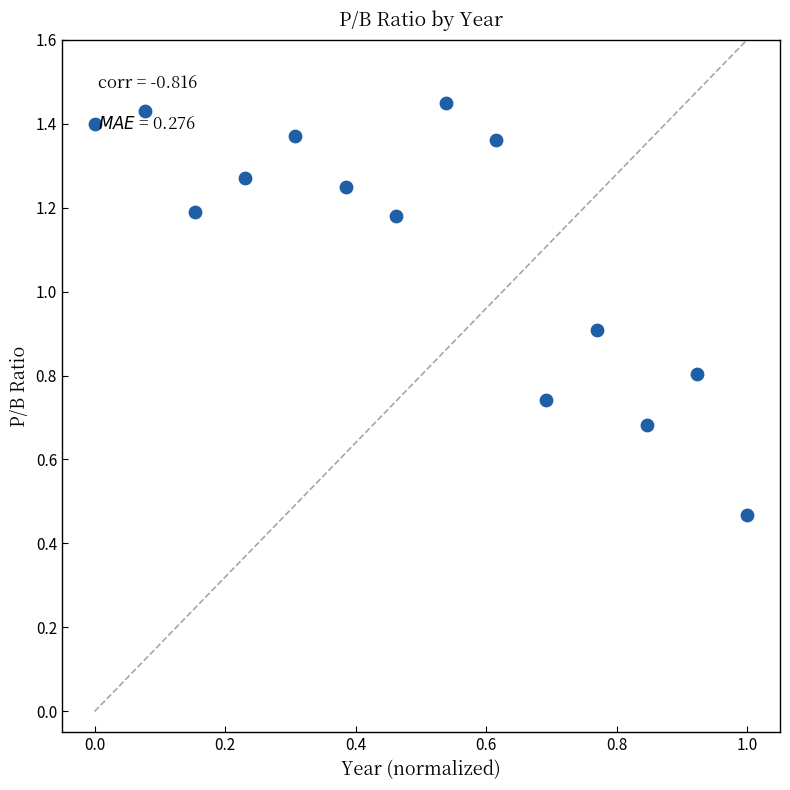

What is the range of Y values (max minus min)?

1.0